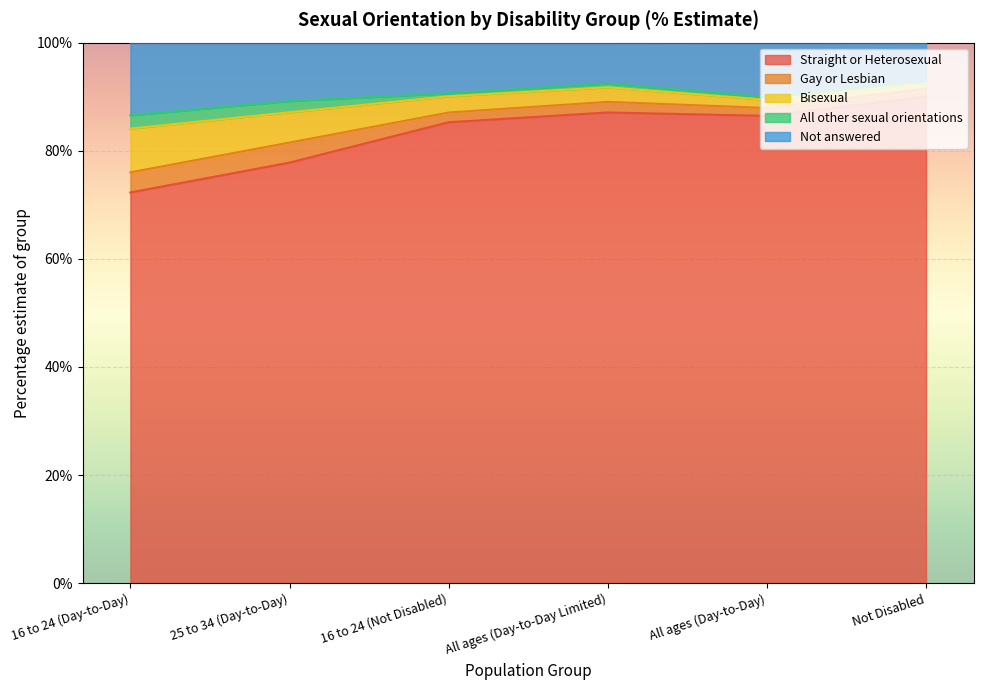

What is the label of the 2nd point from the right?

All ages (Day-to-Day)